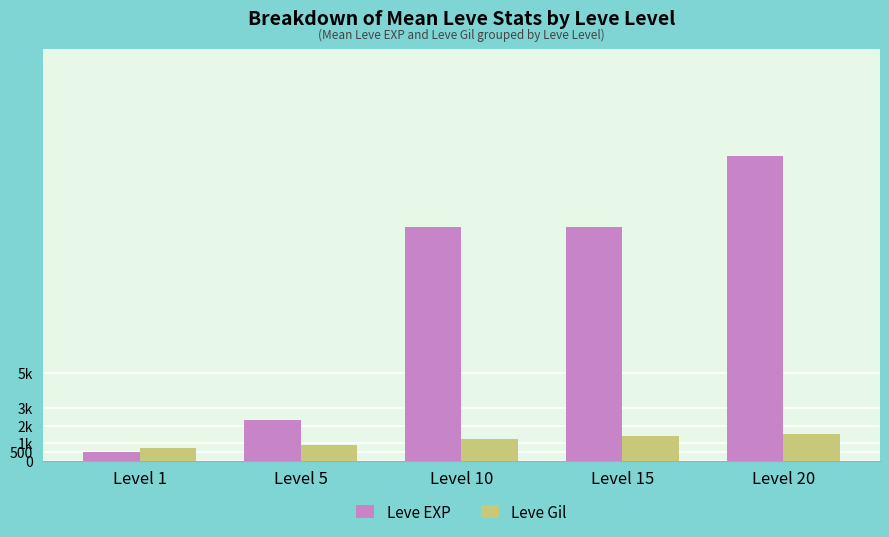

What are all the series names shown in the legend?

Leve EXP, Leve Gil